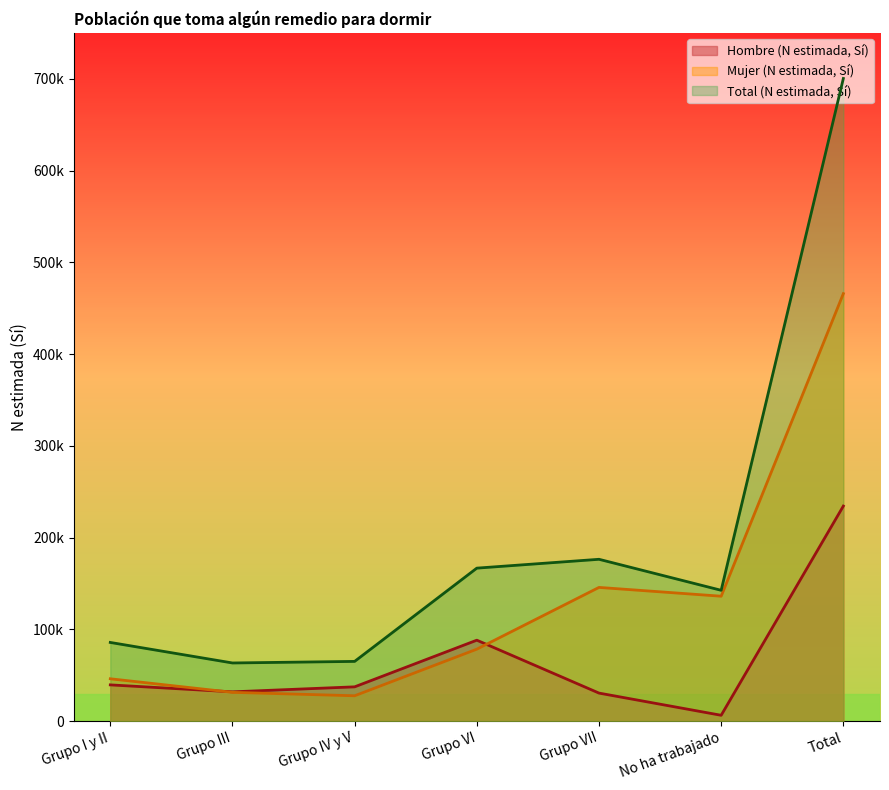

What is the maximum value shown in the chart?

700482